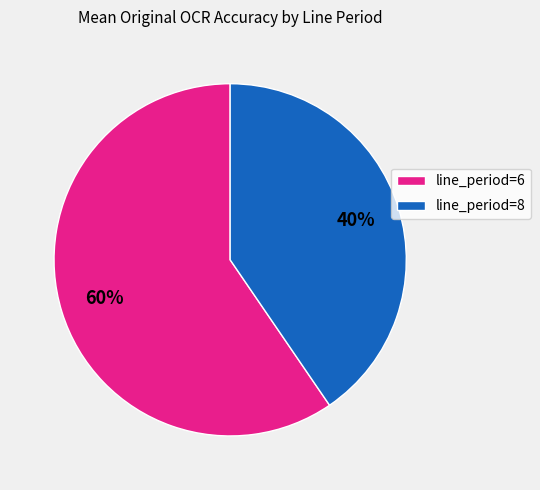

Which slice represents more than half of the pie?

line_period=6